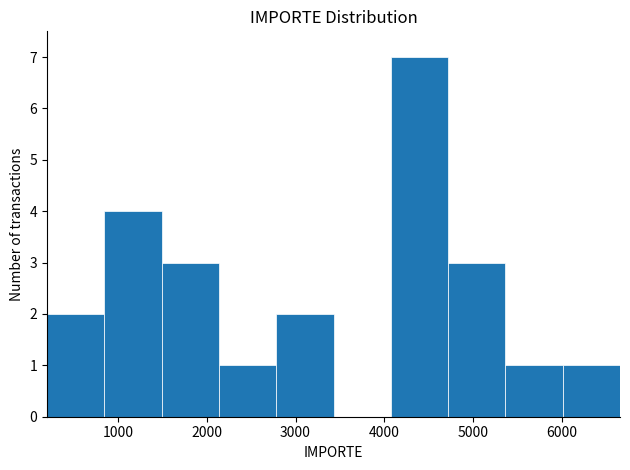

Reading left to right, list every bar in this chart as the range it spans on the x-axis followed by its height. Neither the bar edges nor the heights are printed on the chart, so give them approximately, as read against the axes.

200 to 800: 2
800 to 1500: 4
1500 to 2100: 3
2100 to 2800: 1
2800 to 3400: 2
3400 to 4100: 0
4100 to 4700: 7
4700 to 5400: 3
5400 to 6000: 1
6000 to 6700: 1